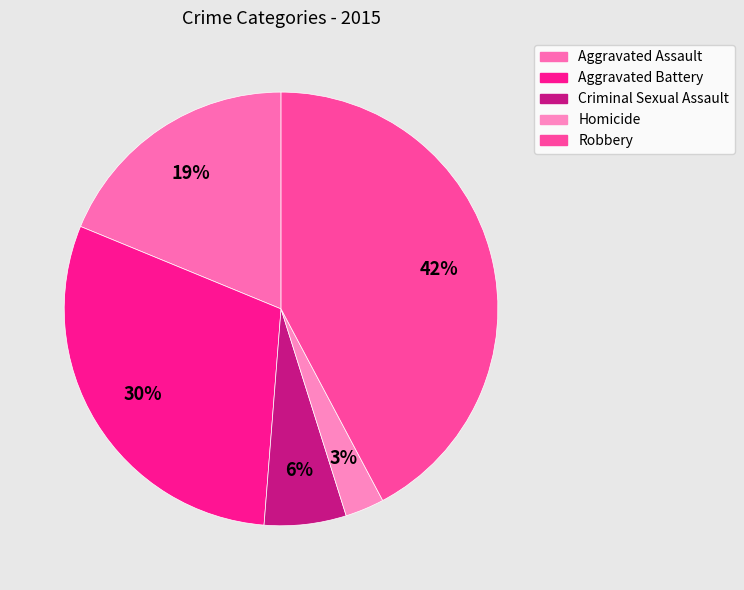

Between Aggravated Battery and Criminal Sexual Assault, which is larger?

Aggravated Battery